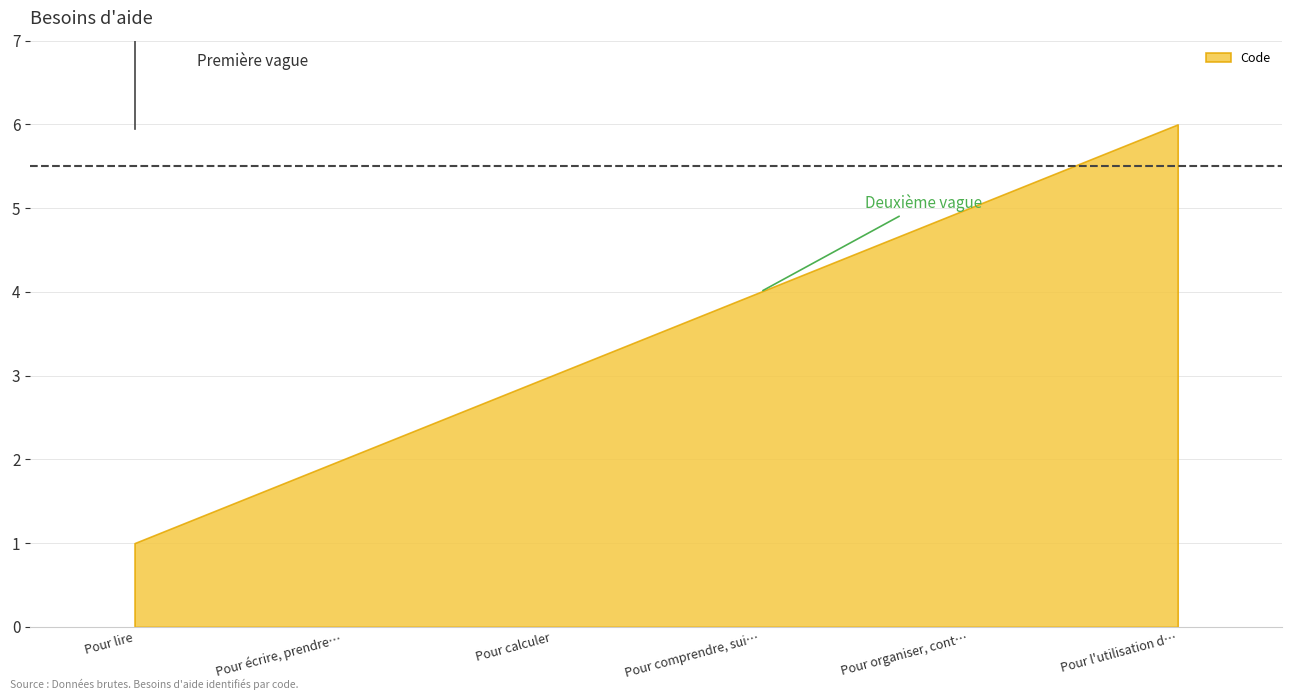

List the labels in order of value, smallest first.

Pour lire, Pour écrire, prendre…, Pour calculer, Pour comprendre, sui…, Pour organiser, cont…, Pour l'utilisation d…